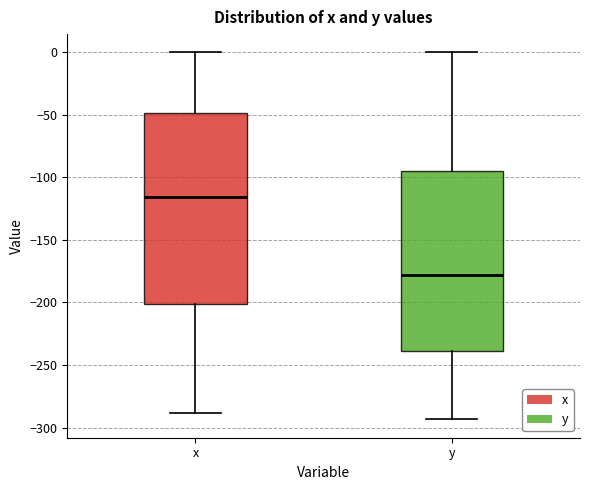

Reading left to right, read every box against the y-axis: the position of its median line, the range the box covers, and the ends of its whiskers. The values are not printed on the chart, so give them approximately, as read against the axis.

x: median -115, box -200 to -50, whiskers -290 to 0
y: median -180, box -240 to -95, whiskers -295 to 0